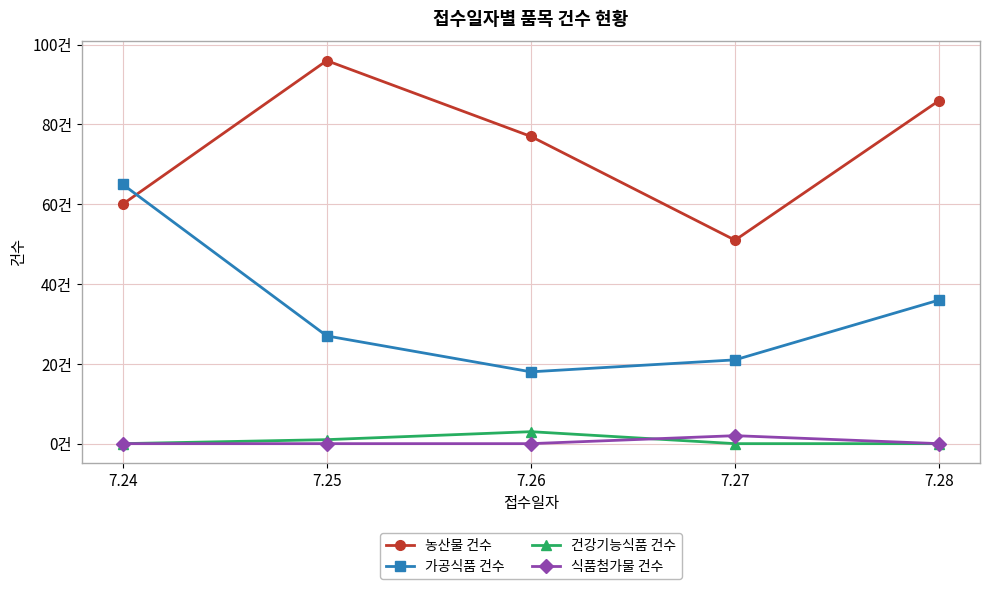

Does the chart have visible grid lines?

Yes